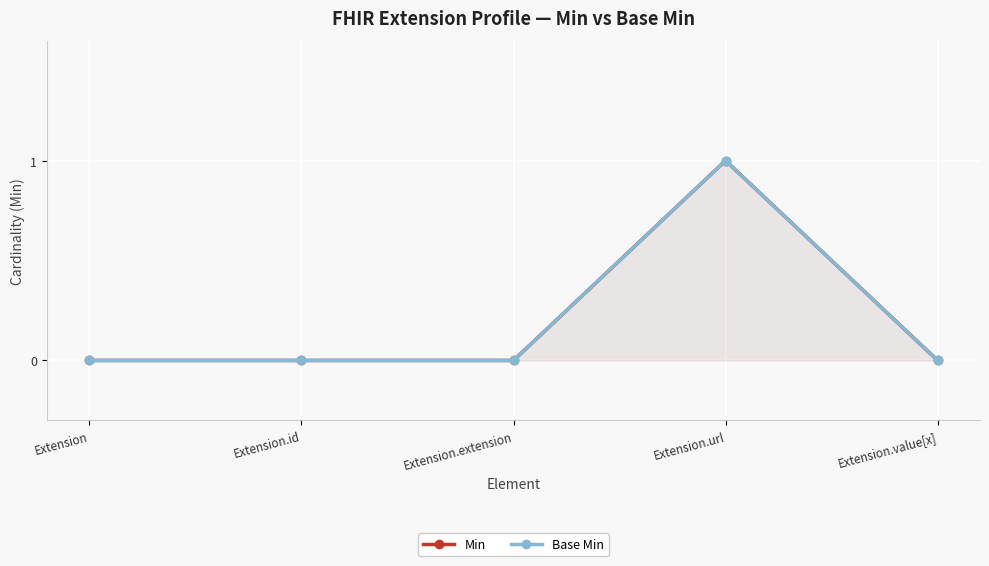

At which label is Min closest to 0?

Extension